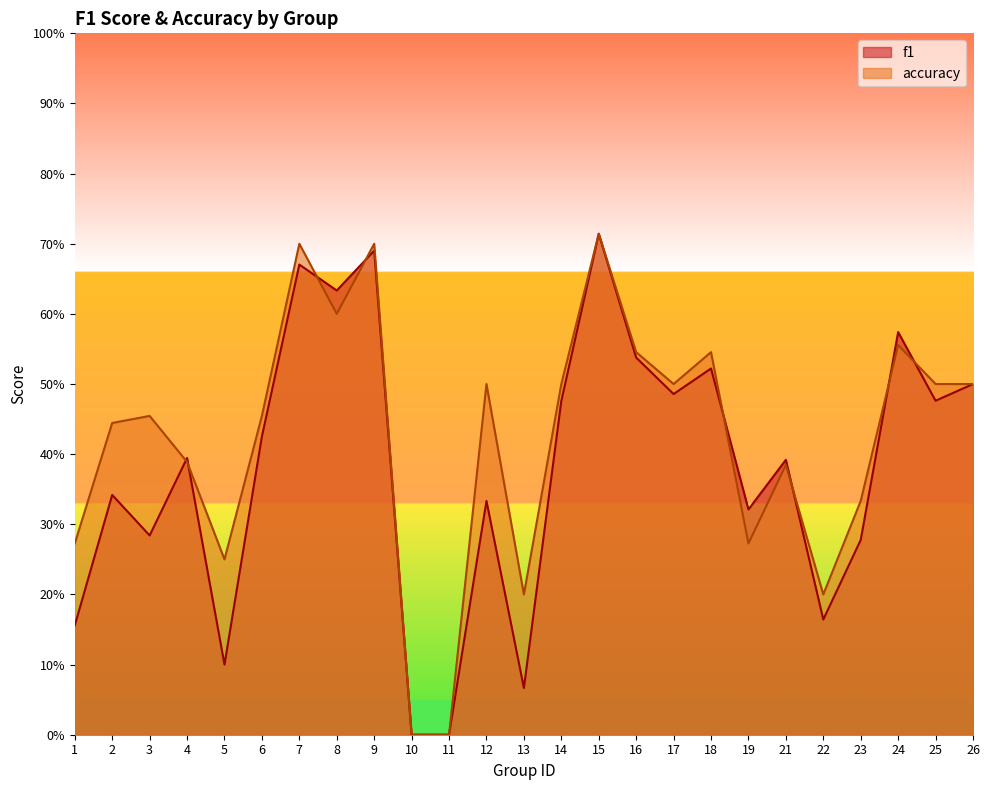

Reading left to right, extract all data points from this chart.

f1: 1=0.2	2=0.3	3=0.3	4=0.4	5=0.1	6=0.4	7=0.7	8=0.6	9=0.7	10=0.0	11=0.0	12=0.3	13=0.1	14=0.5	15=0.7	16=0.5	17=0.5	18=0.5	19=0.3	21=0.4	22=0.2	23=0.3	24=0.6	25=0.5	26=0.5
accuracy: 1=0.3	2=0.4	3=0.5	4=0.4	5=0.2	6=0.5	7=0.7	8=0.6	9=0.7	10=0.0	11=0.0	12=0.5	13=0.2	14=0.5	15=0.7	16=0.5	17=0.5	18=0.5	19=0.3	21=0.4	22=0.2	23=0.3	24=0.6	25=0.5	26=0.5